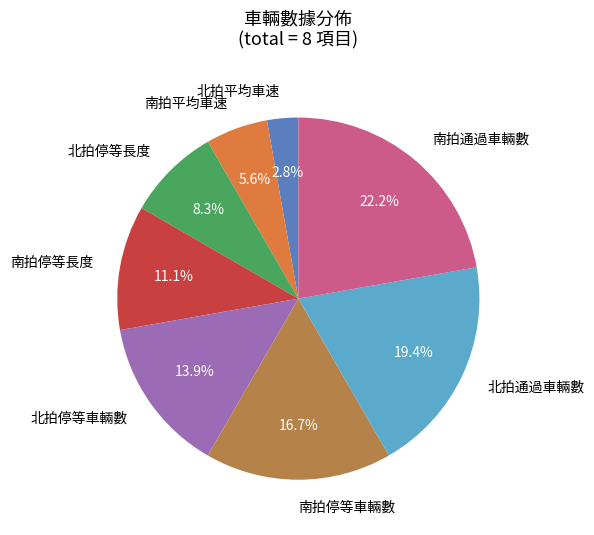

Rank the categories by value from lowest to highest.

北拍平均車速, 南拍平均車速, 北拍停等長度, 南拍停等長度, 北拍停等車輛數, 南拍停等車輛數, 北拍通過車輛數, 南拍通過車輛數